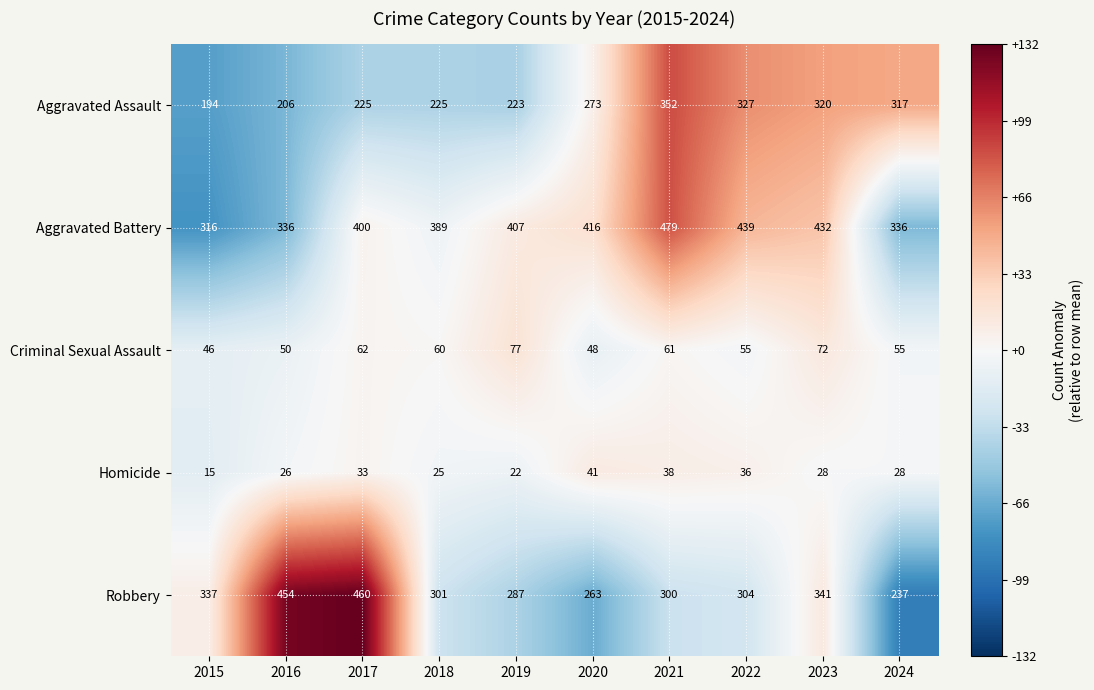

At which label is Criminal Sexual Assault closest to 61?

2021